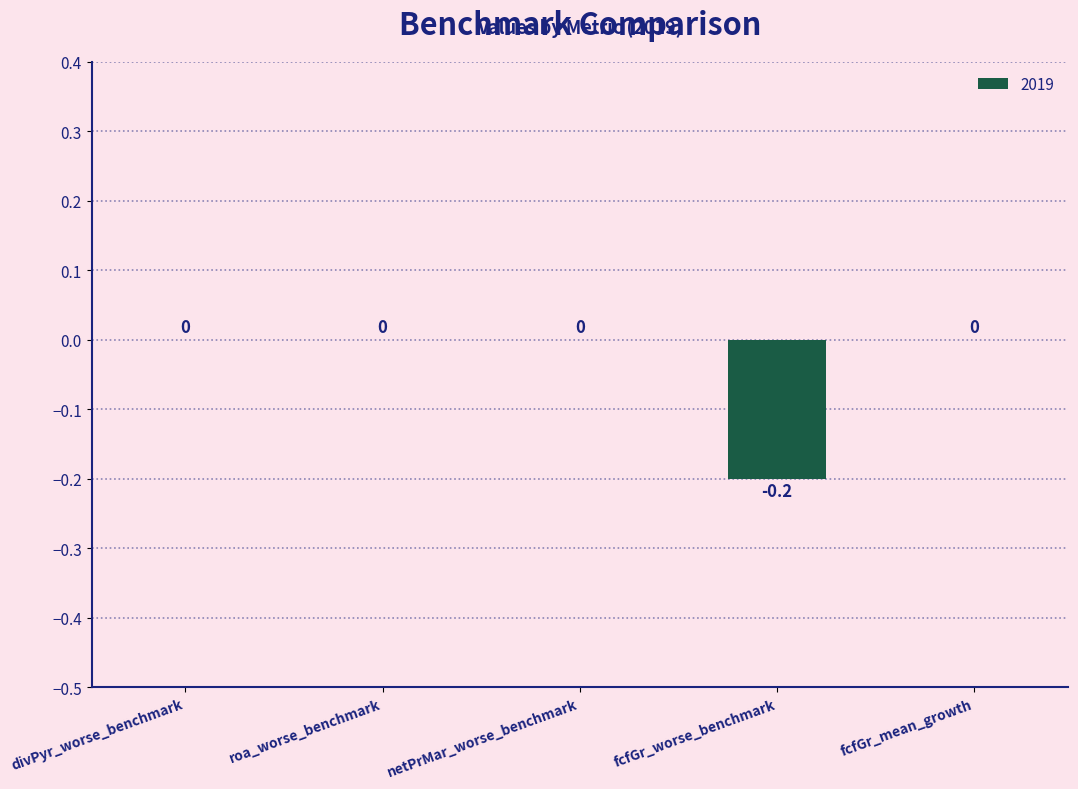

Are the bars horizontal?

No